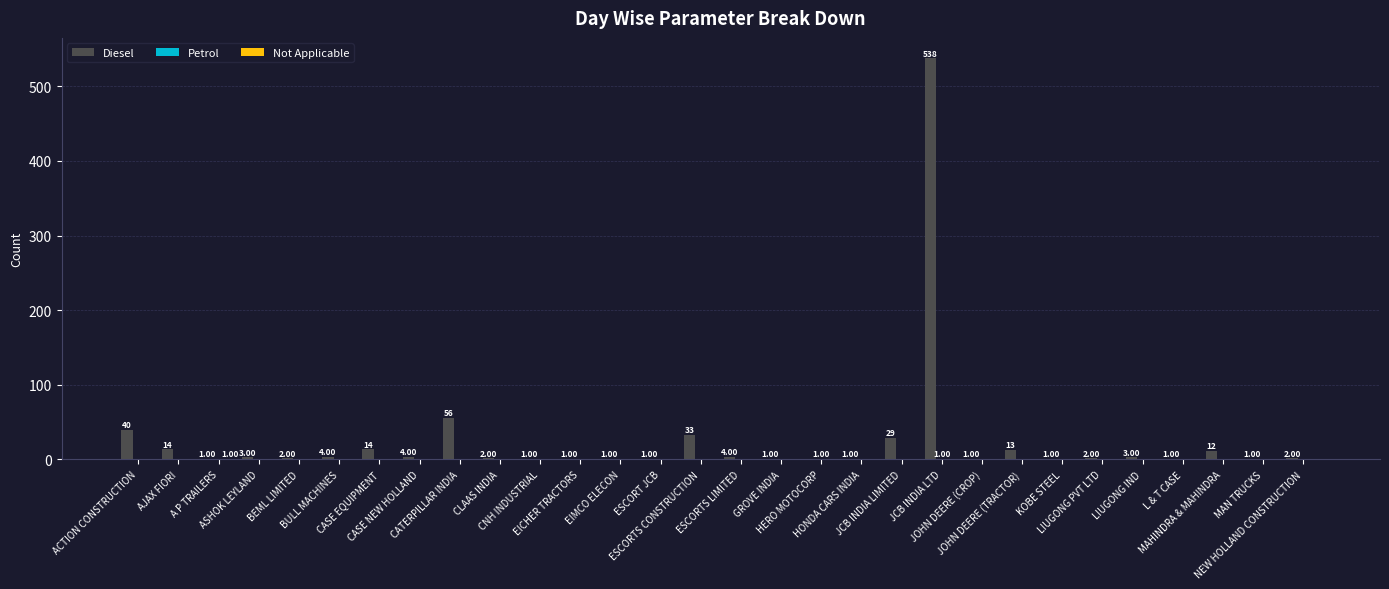

Which series has the largest total across all categories?

Diesel